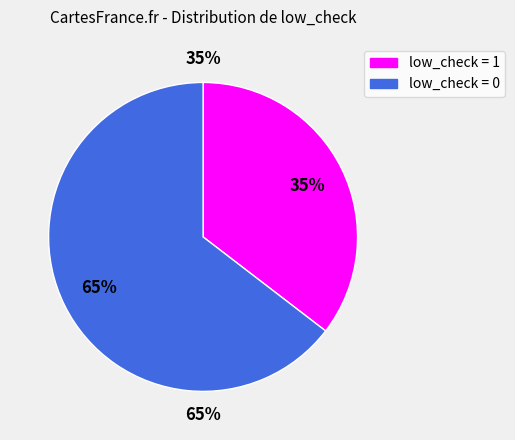

The low_check = 0 slice represents 77% of the pie. True or false?

False